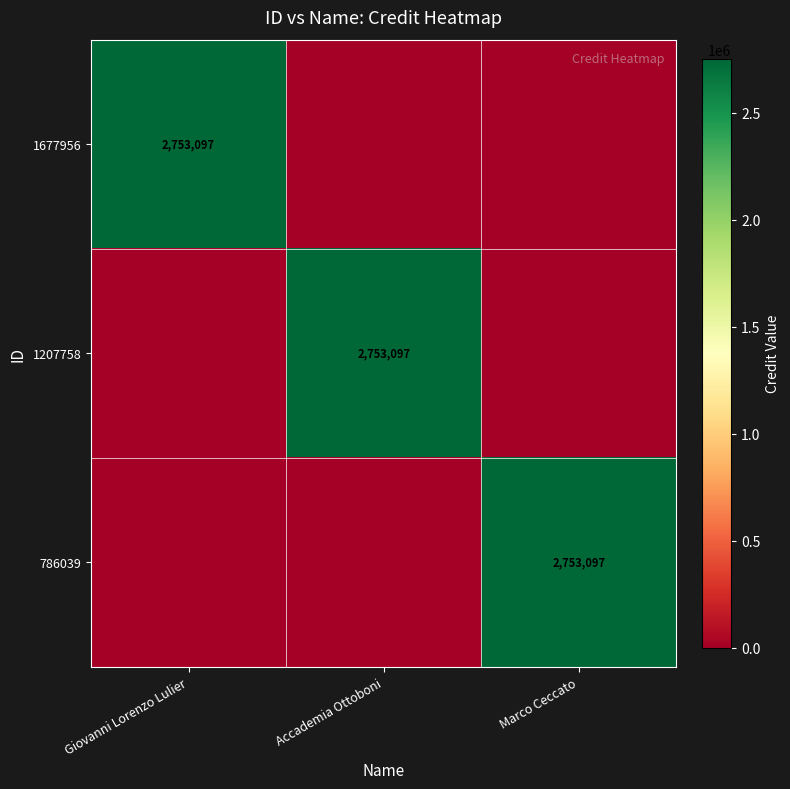

How many distinct data groups are displayed?

3